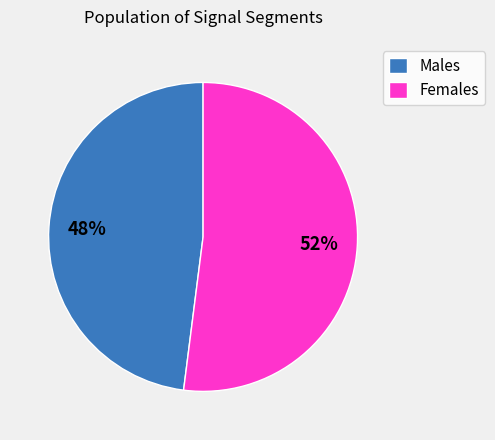

What is the smallest slice in the pie chart?

Males